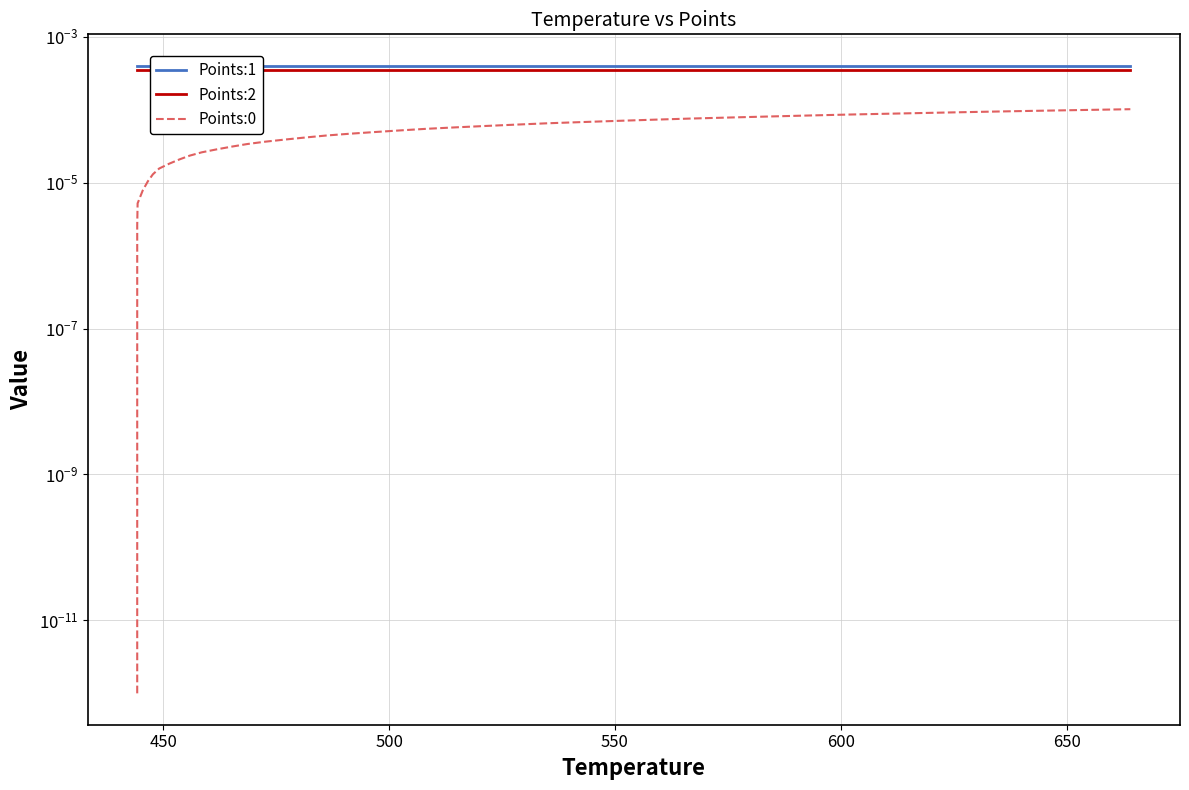

Reading left to right, extract all data points from this chart.

Points:1: 0.0	0.0	0.0	0.0	0.0	0.0	0.0	0.0	0.0	0.0	0.0	0.0	0.0	0.0	0.0	0.0	0.0	0.0	0.0	0.0	0.0	0.0	0.0	0.0	0.0	0.0	0.0	0.0	0.0	0.0	0.0	0.0	0.0	0.0	0.0	0.0	0.0	0.0	0.0	0.0
Points:2: 0.0	0.0	0.0	0.0	0.0	0.0	0.0	0.0	0.0	0.0	0.0	0.0	0.0	0.0	0.0	0.0	0.0	0.0	0.0	0.0	0.0	0.0	0.0	0.0	0.0	0.0	0.0	0.0	0.0	0.0	0.0	0.0	0.0	0.0	0.0	0.0	0.0	0.0	0.0	0.0
Points:0: 0.0	0.0	0.0	0.0	0.0	0.0	0.0	0.0	0.0	0.0	0.0	0.0	0.0	0.0	0.0	0.0	0.0	0.0	0.0	0.0	0.0	0.0	0.0	0.0	0.0	0.0	0.0	0.0	0.0	0.0	0.0	0.0	0.0	0.0	0.0	0.0	0.0	0.0	0.0	0.0